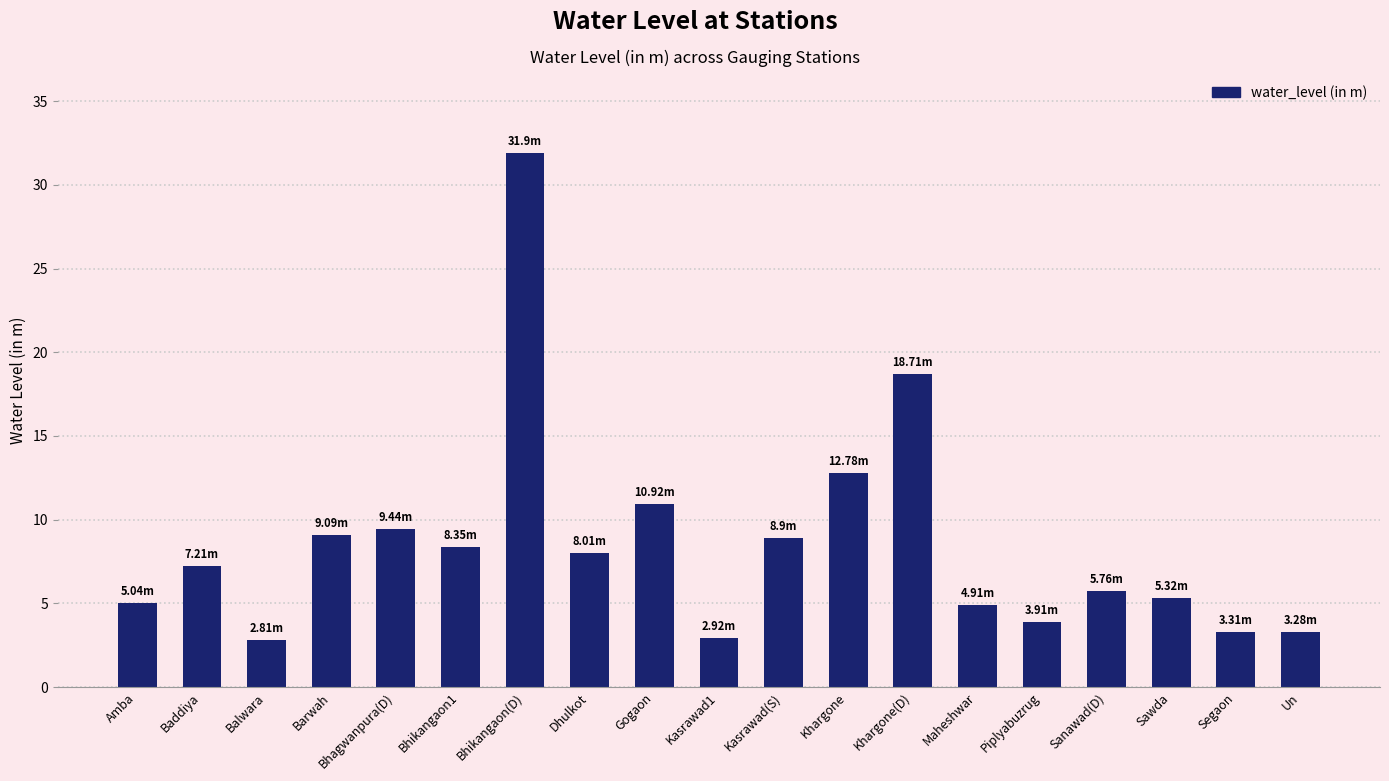

Which label corresponds to the largest value in the chart?

Bhikangaon(D)